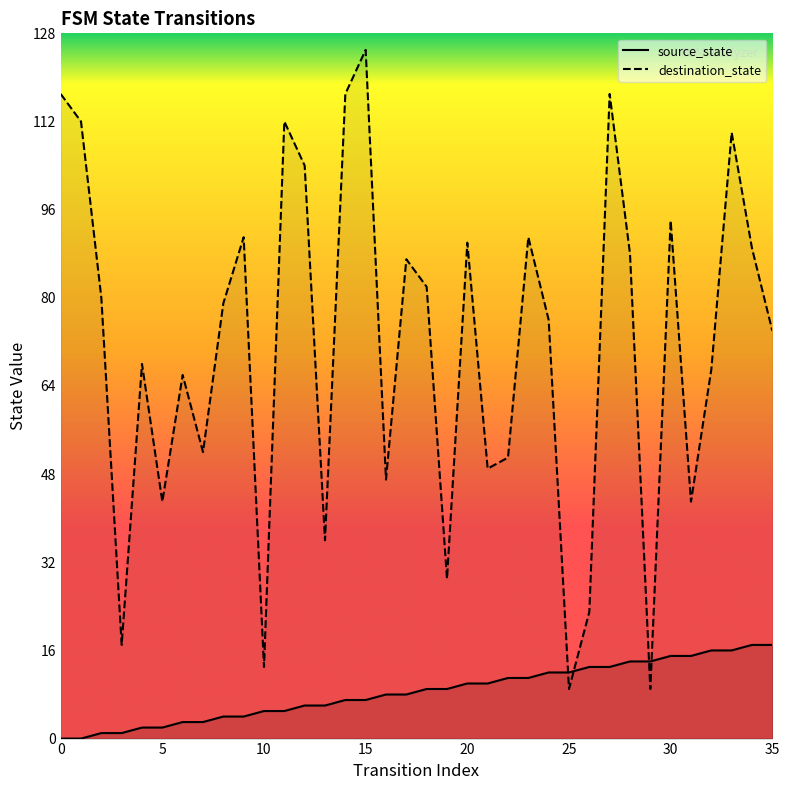

In destination_state_line, how many points are higher than both neighbors (excluding endpoints)?

11